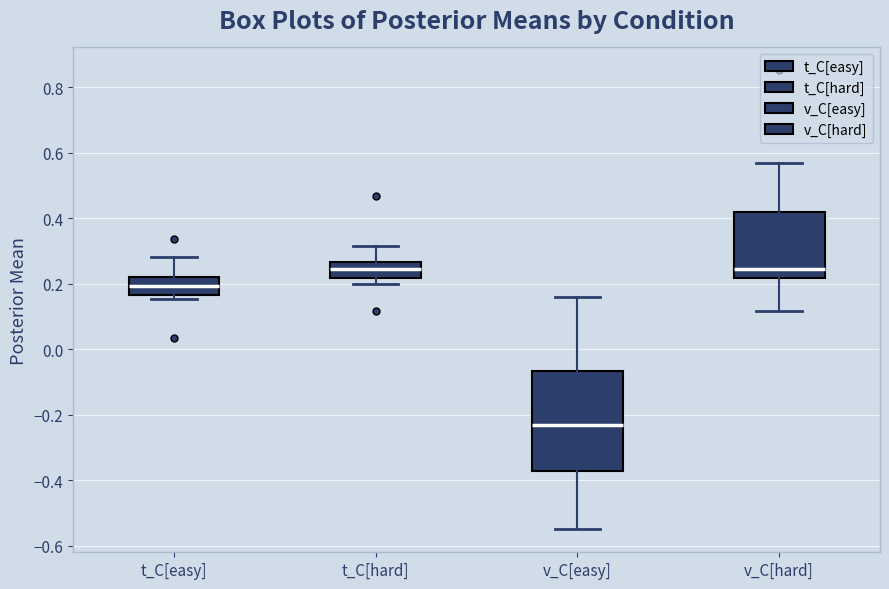

Reading left to right, transcribe this box plot: for each box, give where its median line is, the range the box spans, and where its two whiskers end, as read against the y-axis. The values are not printed on the chart, so give them approximately, as read against the axis.

t_C[easy]: median 0.20, box 0.16 to 0.22, whiskers 0.16 (just below the box's lower edge) to 0.28
t_C[hard]: median 0.24, box 0.22 to 0.26, whiskers 0.20 to 0.32
v_C[easy]: median -0.22, box -0.38 to -0.06, whiskers -0.54 to 0.16
v_C[hard]: median 0.24, box 0.22 to 0.42, whiskers 0.12 to 0.56